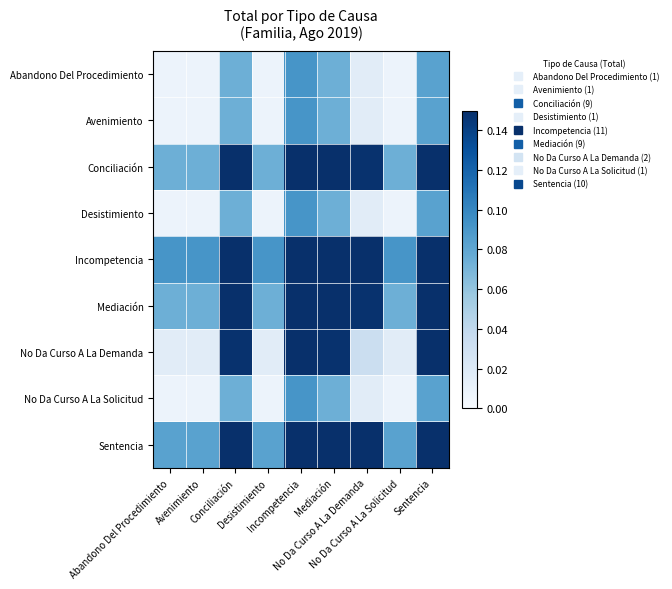

Reading left to right, extract all data points from this chart.

Abandono Del Procedimiento: Abandono Del Procedimiento=0.0	Avenimiento=0.0	Conciliación=0.1	Desistimiento=0.0	Incompetencia=0.1	Mediación=0.1	No Da Curso A La Demanda=0.0	No Da Curso A La Solicitud=0.0	Sentencia=0.1
Avenimiento: Abandono Del Procedimiento=0.0	Avenimiento=0.0	Conciliación=0.1	Desistimiento=0.0	Incompetencia=0.1	Mediación=0.1	No Da Curso A La Demanda=0.0	No Da Curso A La Solicitud=0.0	Sentencia=0.1
Conciliación: Abandono Del Procedimiento=0.1	Avenimiento=0.1	Conciliación=0.7	Desistimiento=0.1	Incompetencia=0.8	Mediación=0.7	No Da Curso A La Demanda=0.1	No Da Curso A La Solicitud=0.1	Sentencia=0.7
Desistimiento: Abandono Del Procedimiento=0.0	Avenimiento=0.0	Conciliación=0.1	Desistimiento=0.0	Incompetencia=0.1	Mediación=0.1	No Da Curso A La Demanda=0.0	No Da Curso A La Solicitud=0.0	Sentencia=0.1
Incompetencia: Abandono Del Procedimiento=0.1	Avenimiento=0.1	Conciliación=0.8	Desistimiento=0.1	Incompetencia=1.0	Mediación=0.8	No Da Curso A La Demanda=0.2	No Da Curso A La Solicitud=0.1	Sentencia=0.9
Mediación: Abandono Del Procedimiento=0.1	Avenimiento=0.1	Conciliación=0.7	Desistimiento=0.1	Incompetencia=0.8	Mediación=0.7	No Da Curso A La Demanda=0.1	No Da Curso A La Solicitud=0.1	Sentencia=0.7
No Da Curso A La Demanda: Abandono Del Procedimiento=0.0	Avenimiento=0.0	Conciliación=0.1	Desistimiento=0.0	Incompetencia=0.2	Mediación=0.1	No Da Curso A La Demanda=0.0	No Da Curso A La Solicitud=0.0	Sentencia=0.2
No Da Curso A La Solicitud: Abandono Del Procedimiento=0.0	Avenimiento=0.0	Conciliación=0.1	Desistimiento=0.0	Incompetencia=0.1	Mediación=0.1	No Da Curso A La Demanda=0.0	No Da Curso A La Solicitud=0.0	Sentencia=0.1
Sentencia: Abandono Del Procedimiento=0.1	Avenimiento=0.1	Conciliación=0.7	Desistimiento=0.1	Incompetencia=0.9	Mediación=0.7	No Da Curso A La Demanda=0.2	No Da Curso A La Solicitud=0.1	Sentencia=0.8